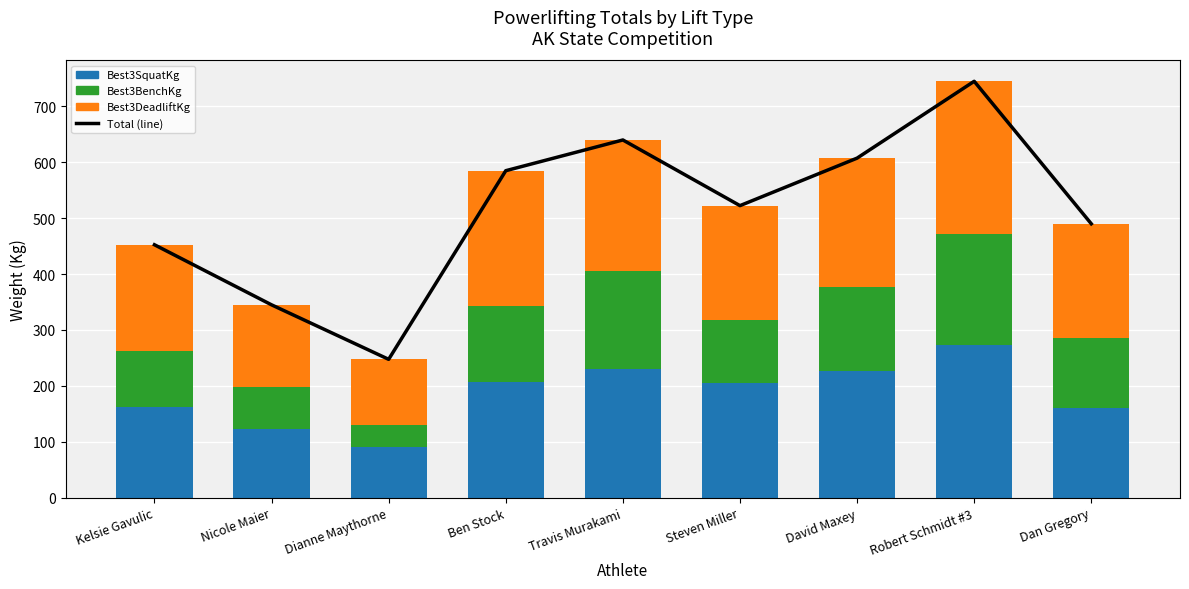

At which label does Best3BenchKg first exceed 125?

Ben Stock